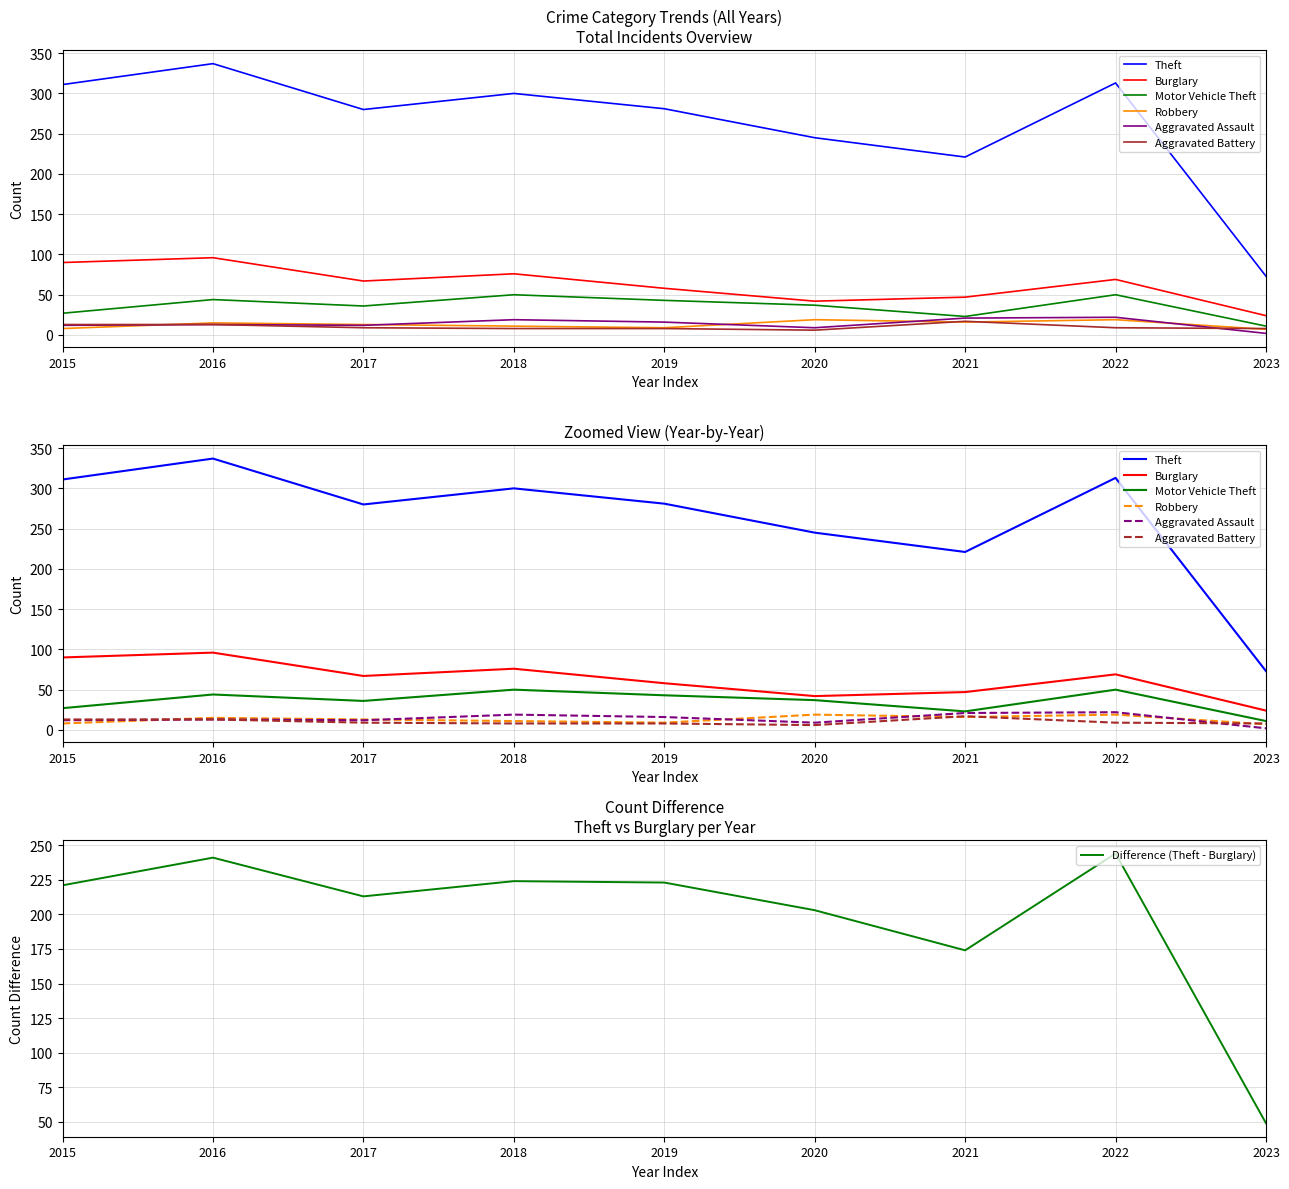

The Aggravated Battery series shows 19 at 2016. True or false?

False